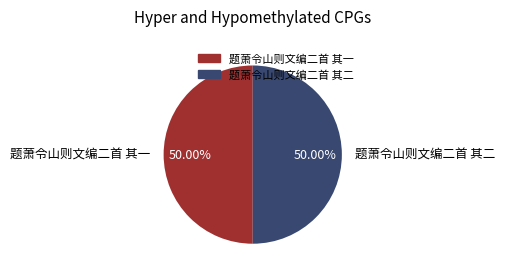

Count the number of slices in the pie.

2